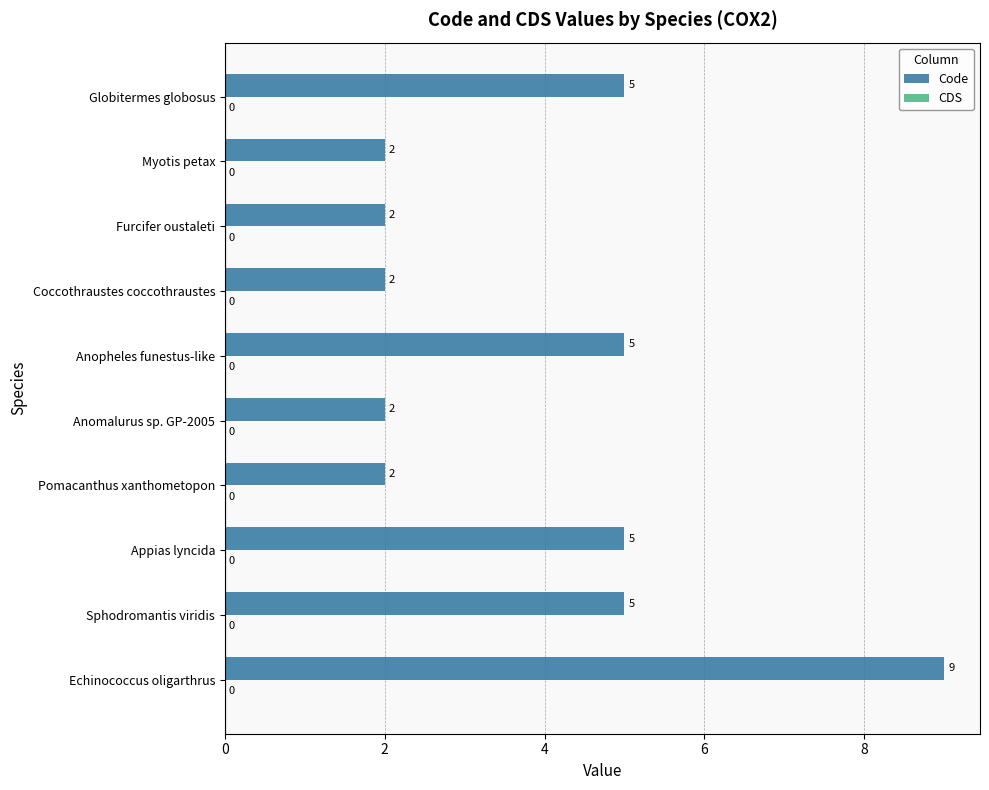

Which has a higher value, Globitermes globosus or Furcifer oustaleti?

Globitermes globosus